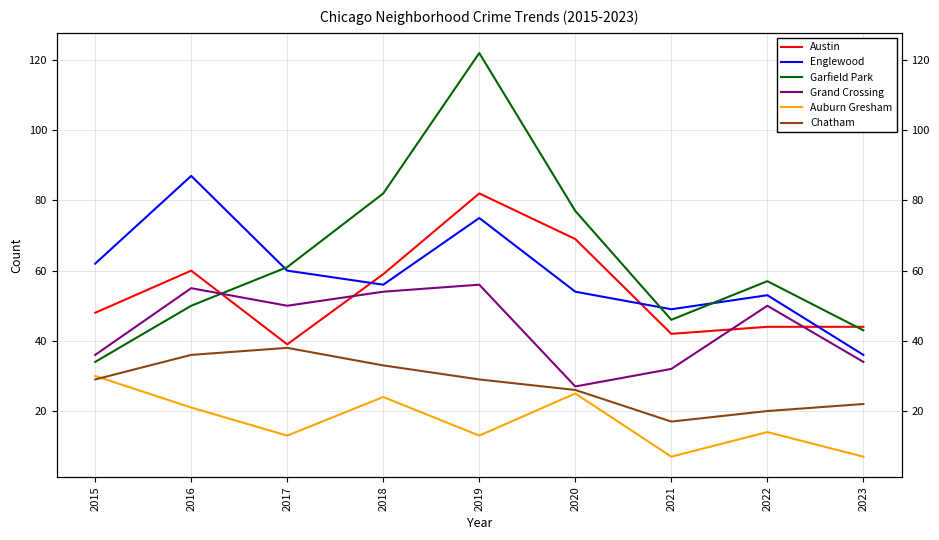

Which series has the largest total across all categories?

Garfield Park